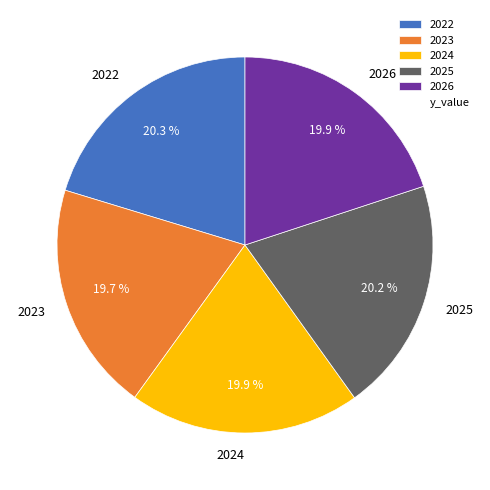

What is the ratio of the value at 2022 to the value at 2025?

1.0